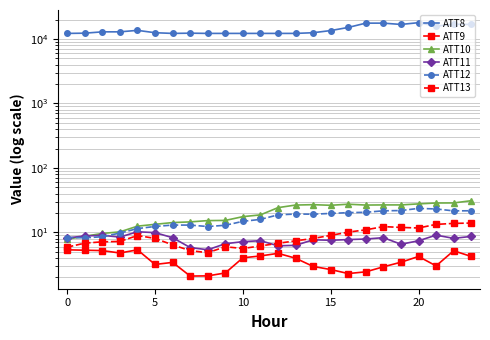

What is the average value of the ATT8 series?

13941.7